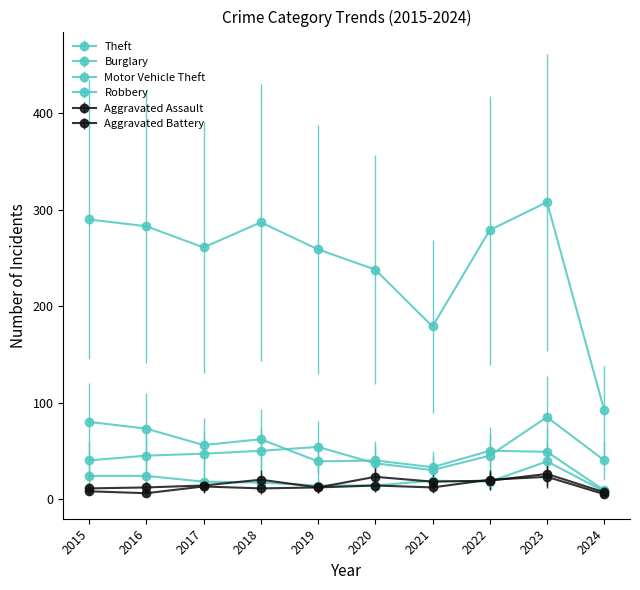

The Aggravated Assault series shows 28 at 2022. True or false?

False